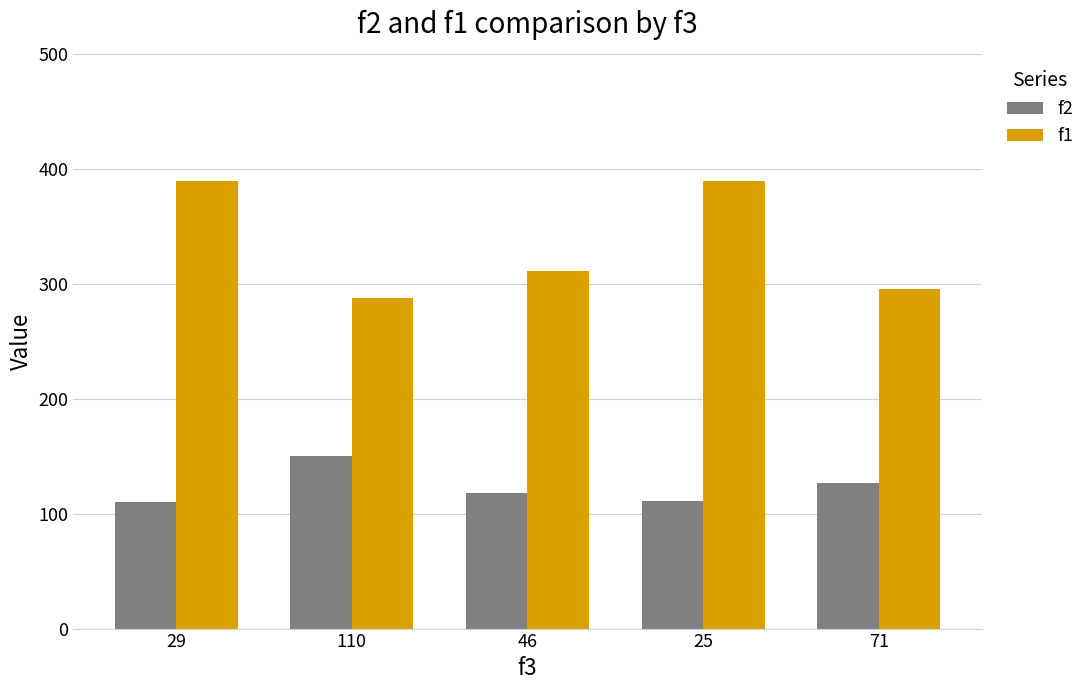

Which series has the largest range (max minus min)?

f1